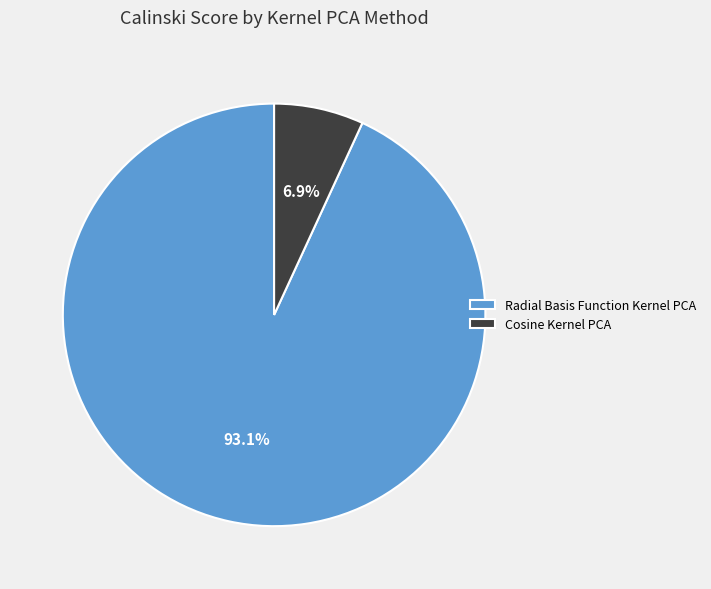

What portion of the pie excludes Cosine Kernel PCA?

93.1%